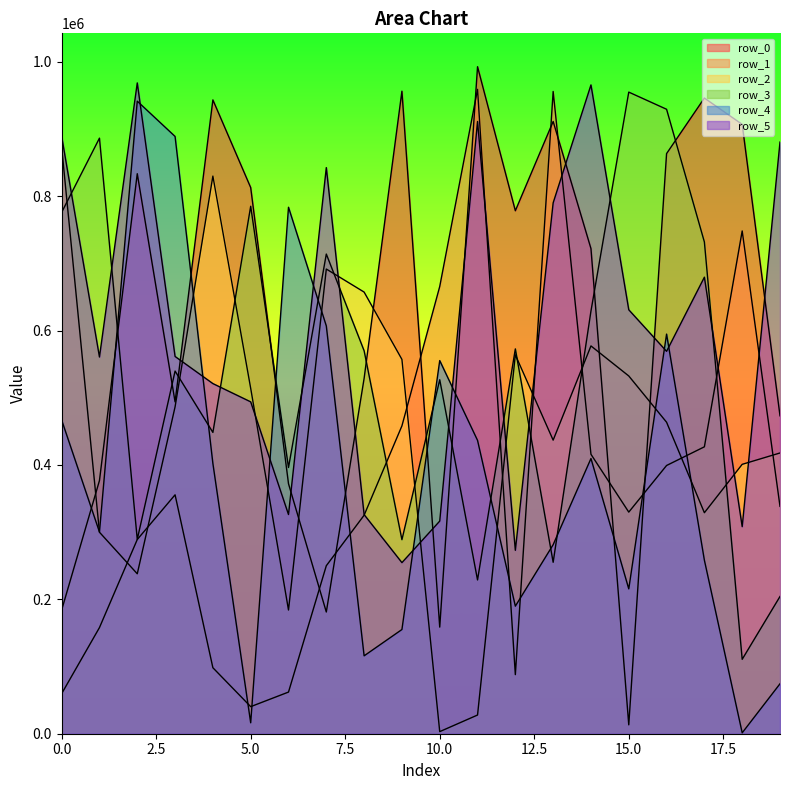

What is the difference between the row_1 values at 18 and 11?

210755